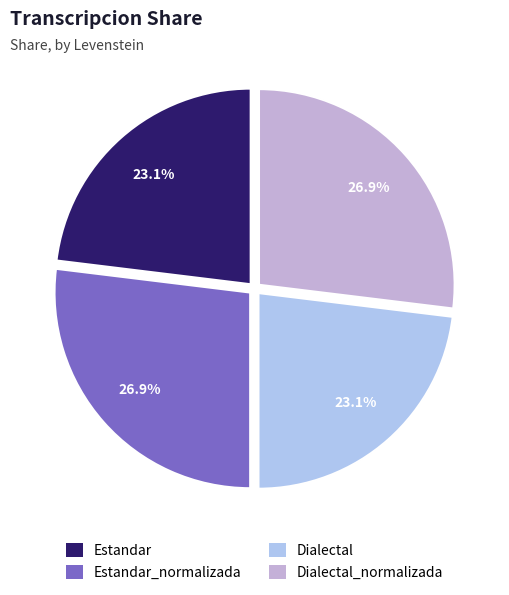

How many slices are in this pie chart?

4